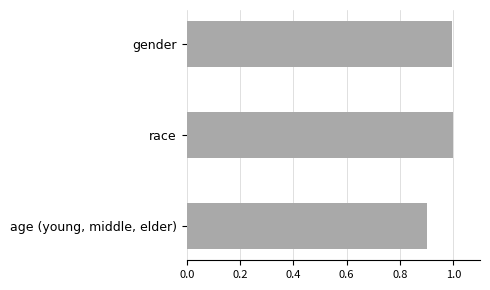

What is the minimum value shown in the chart?

0.9